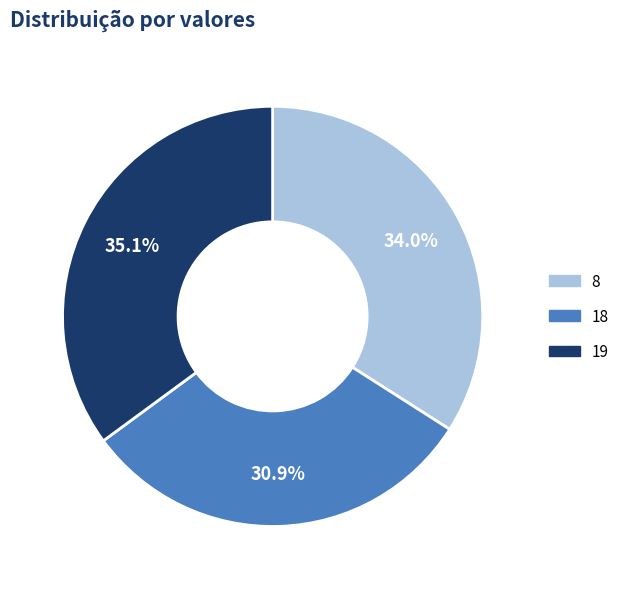

Rank the categories by value from lowest to highest.

18, 8, 19